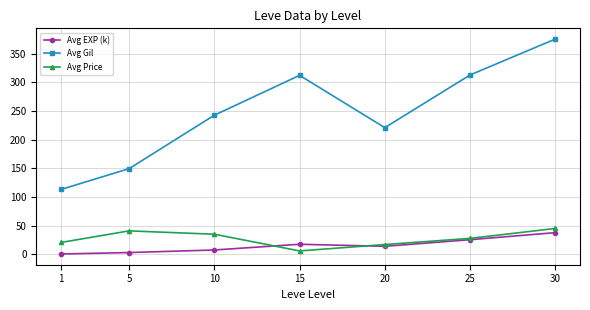

At which category is the sum across all series the highest?

30